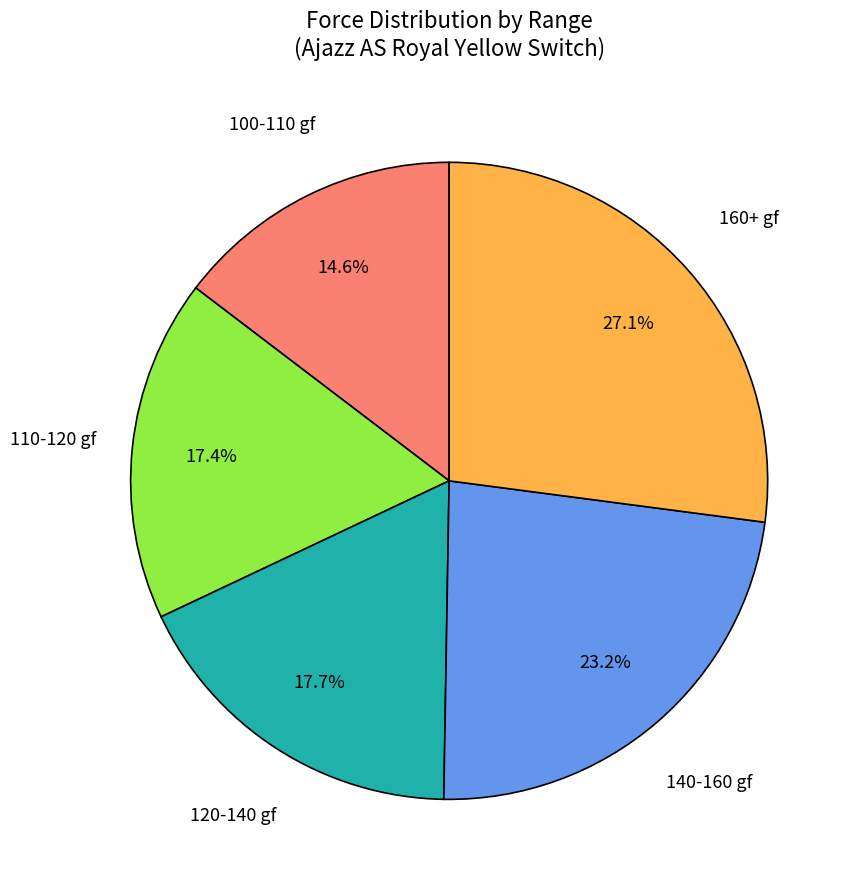

Is there any slice that represents more than half of the pie?

No